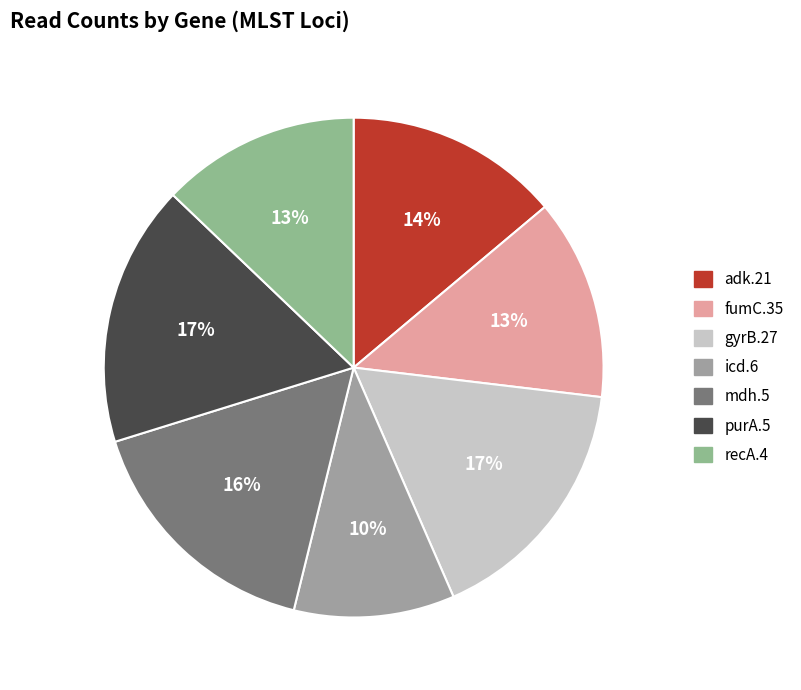

To the nearest percent, what portion does icd.6 represent?

10%